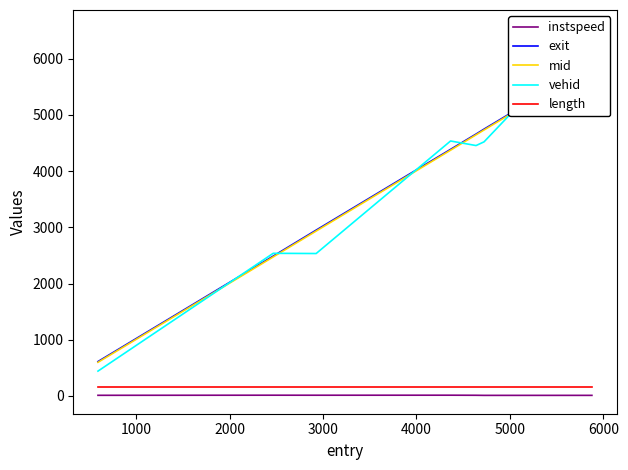

What is the highest value of the length series?

155.7